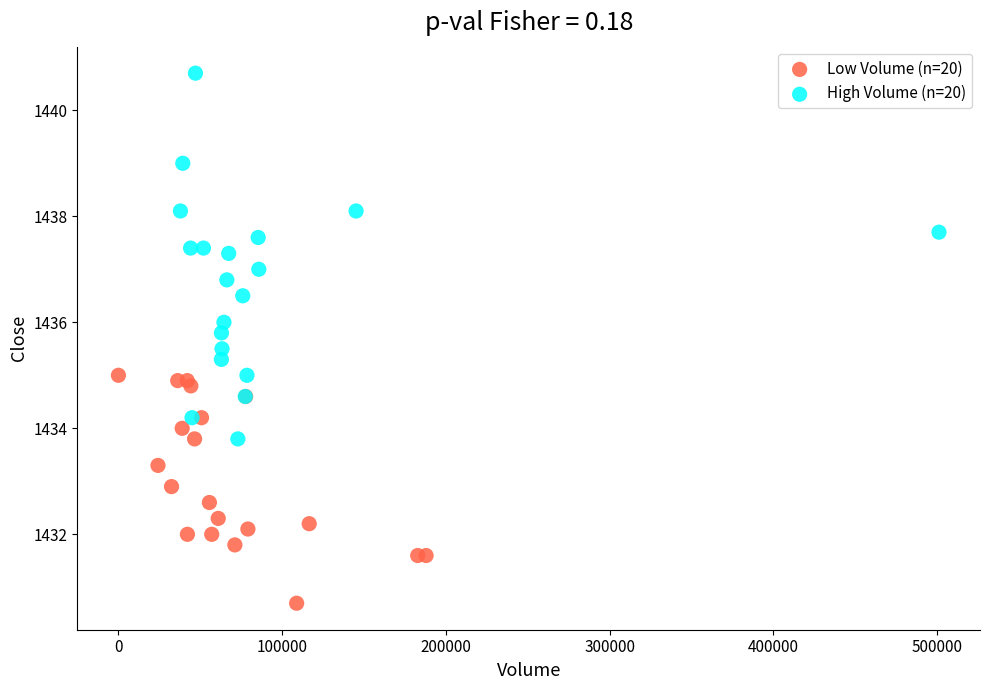

Which series contains the highest Y value?

High Volume (n=20)